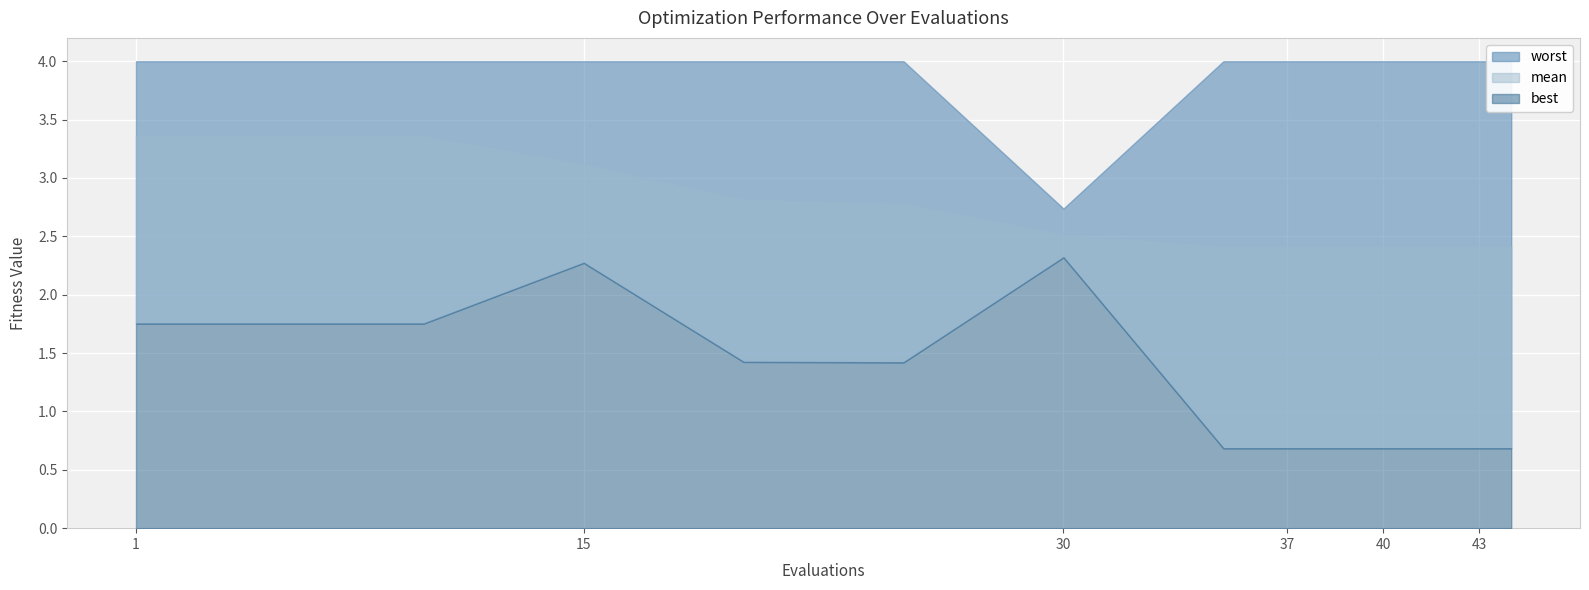

How many mean values are between 2 and 3?

13